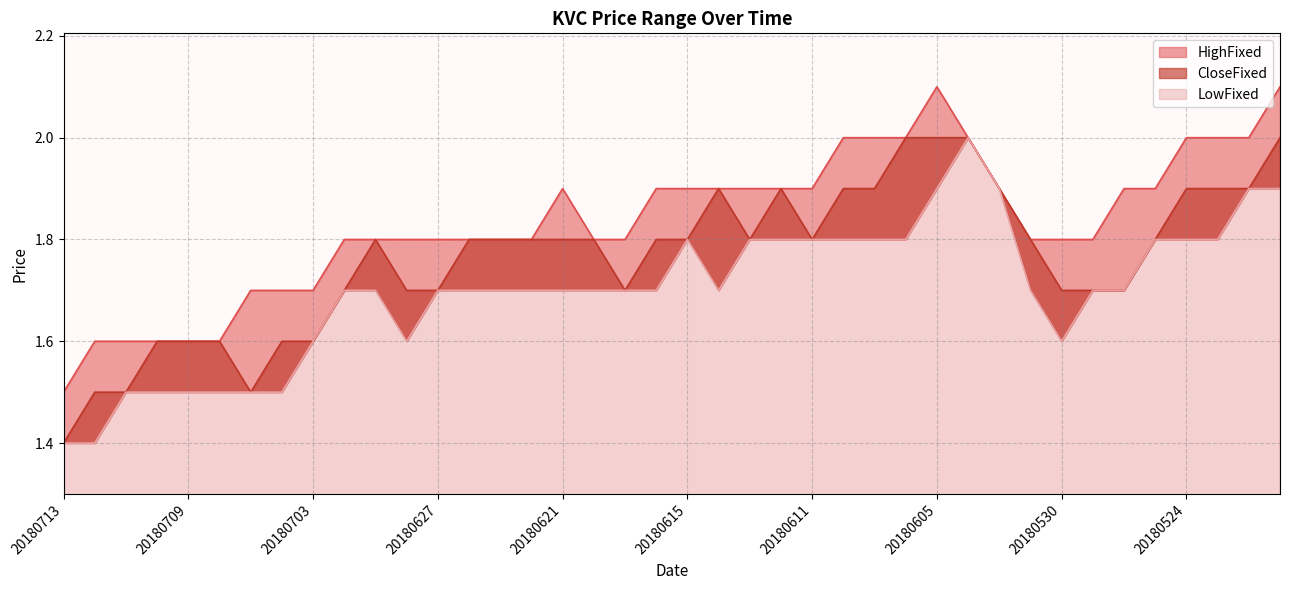

True or false: LowFixed and CloseFixed intersect in this chart.

False